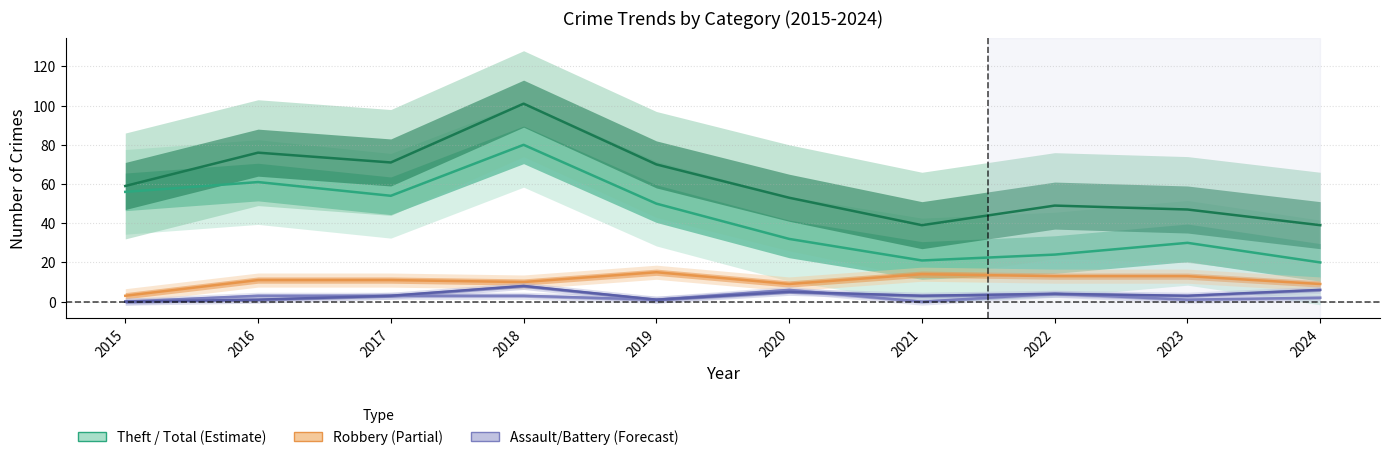

True or false: Aggravated Battery has more than 0 points higher than both neighbors.

True